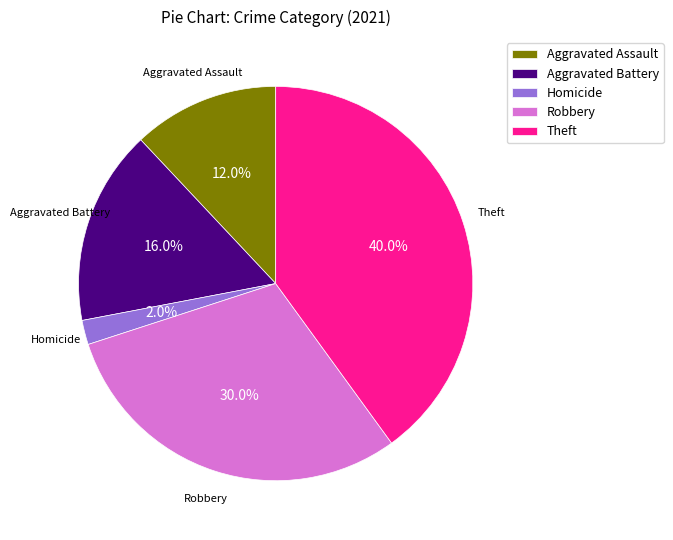

Approximately how many times larger is the value at Theft compared to Aggravated Assault?

3.3